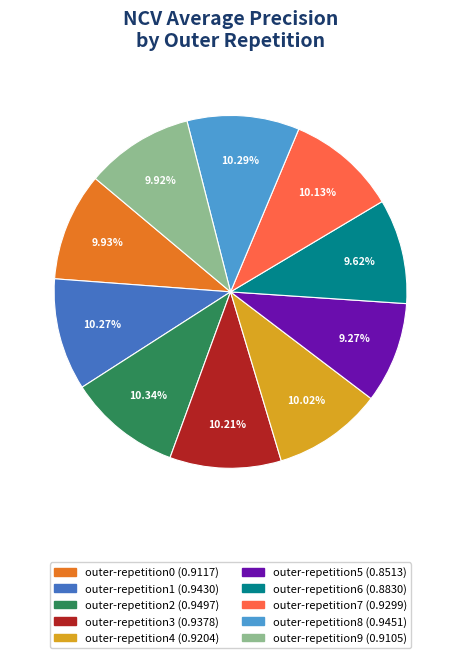

To the nearest percent, what portion does outer-repetition5 represent?

9%